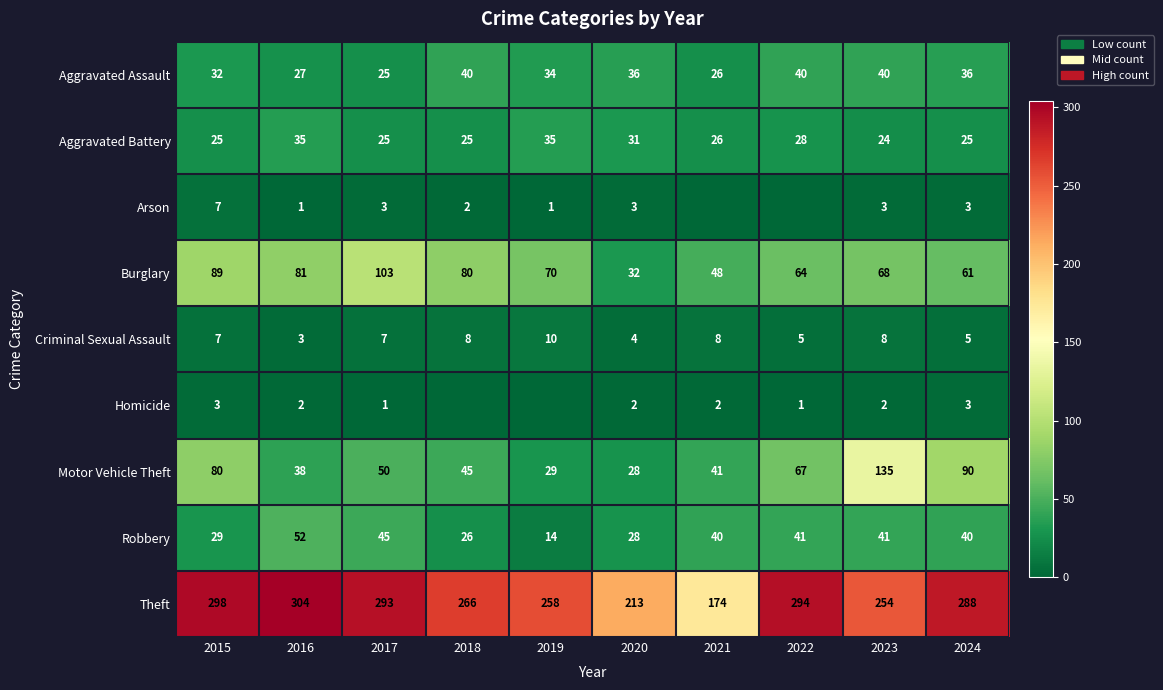

What is the approximate value of Robbery at 2019, to the nearest 5?

15